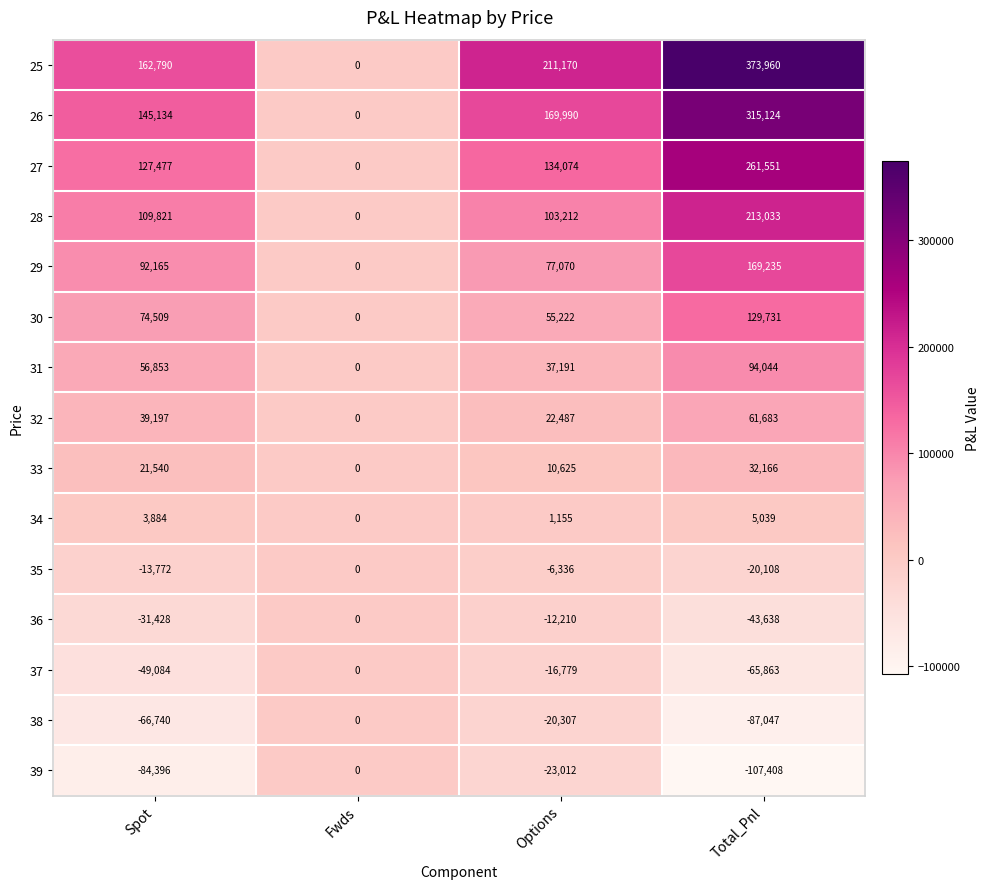

At which label is 39 closest to -53704?

Spot